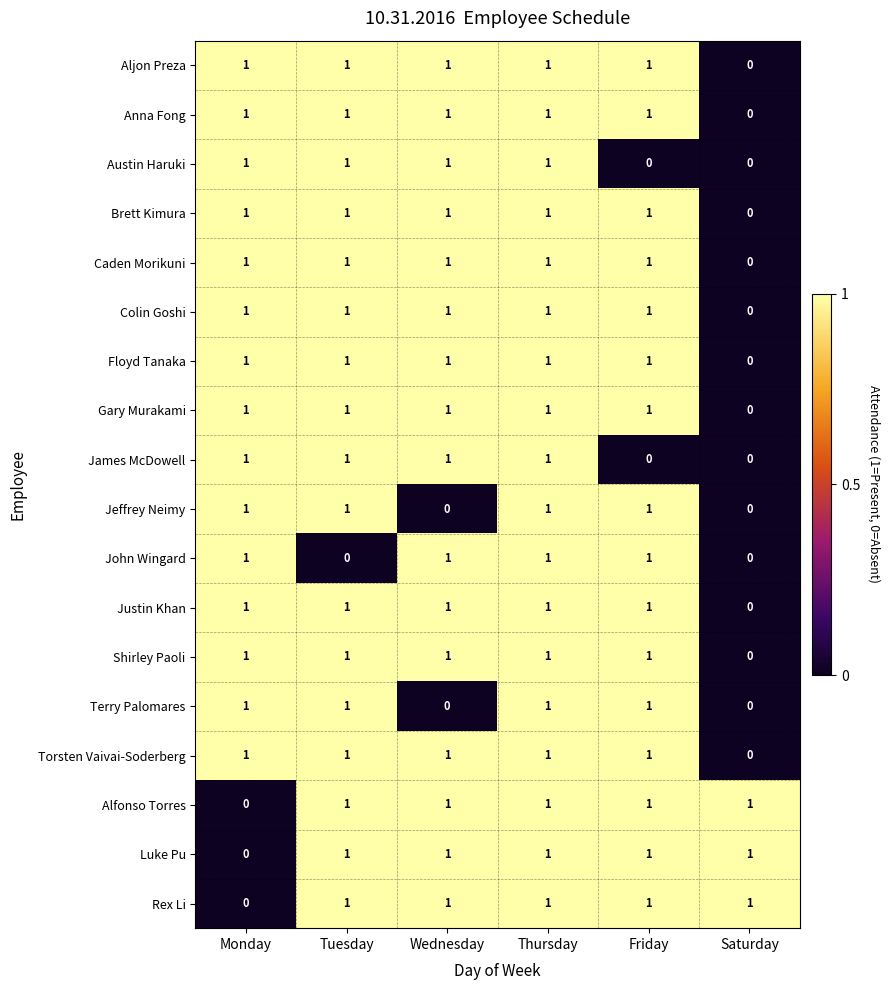

Where is Rex Li nearest to the value 0?

Monday